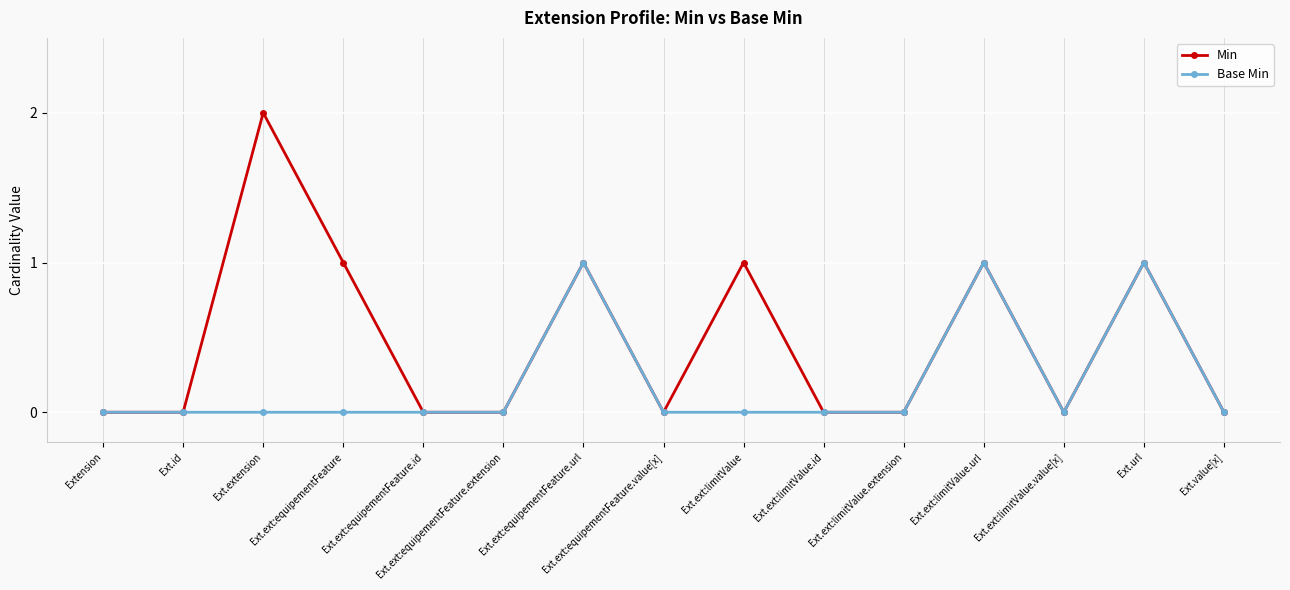

How many distinct data groups are displayed?

2